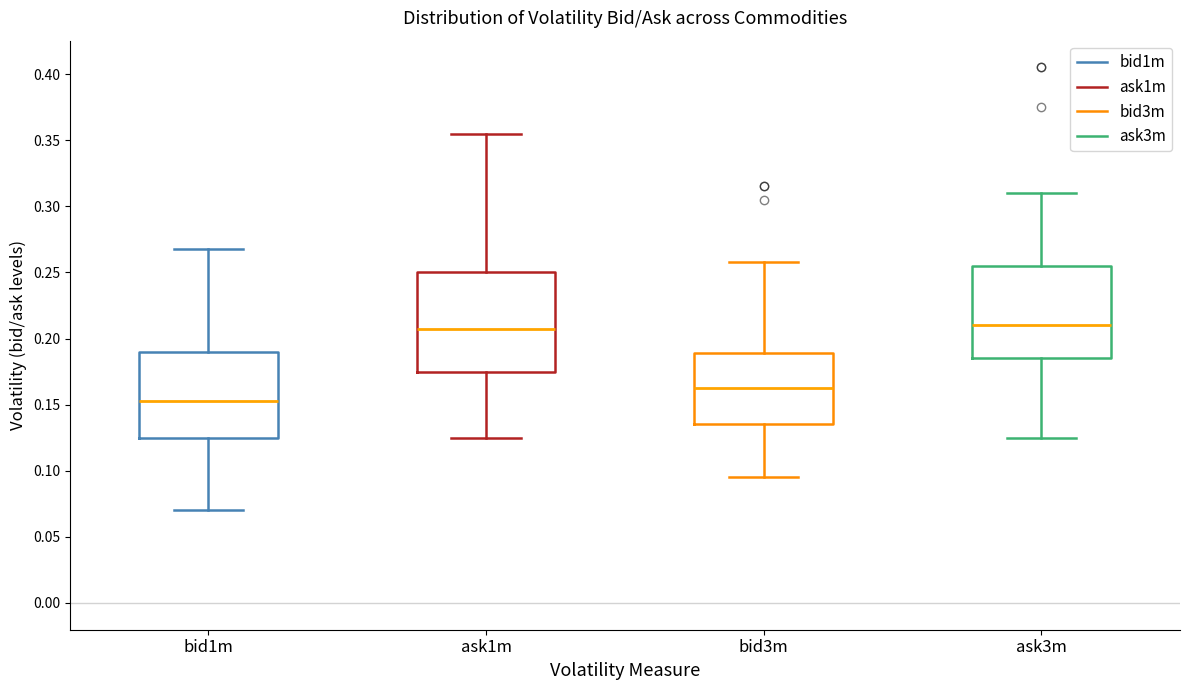

Reading left to right, read every box against the y-axis: the position of its median line, the range the box covers, and the ends of its whiskers. The values are not printed on the chart, so give them approximately, as read against the axis.

bid1m: median 0.155, box 0.125 to 0.190, whiskers 0.070 to 0.270
ask1m: median 0.210, box 0.175 to 0.250, whiskers 0.125 to 0.355
bid3m: median 0.165, box 0.135 to 0.190, whiskers 0.095 to 0.260
ask3m: median 0.210, box 0.185 to 0.255, whiskers 0.125 to 0.310